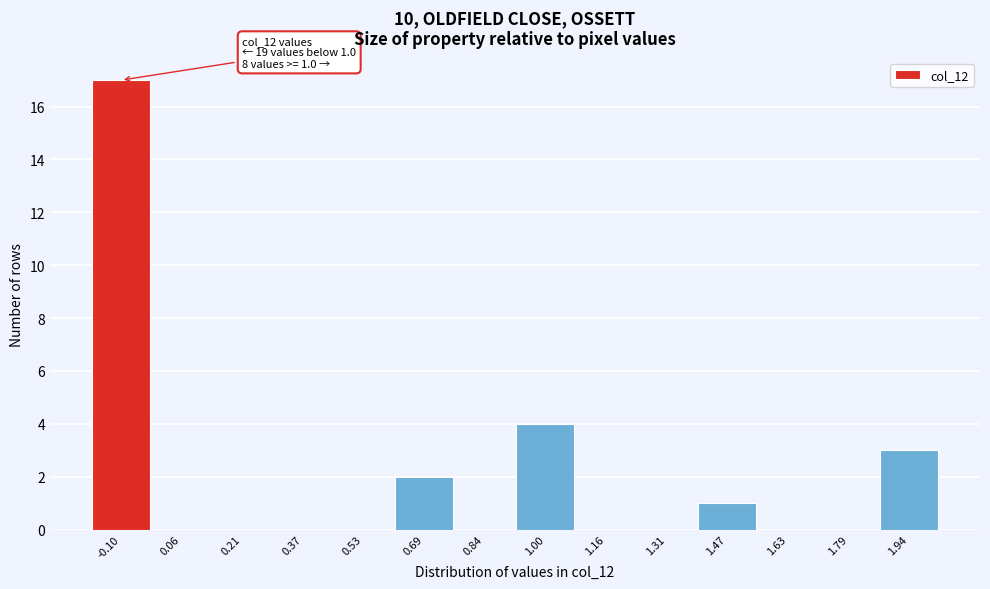

Reading left to right, extract all data points from this chart.

-0.10=17	0.06=0	0.21=0	0.37=0	0.53=0	0.69=2	0.84=0	1.00=4	1.16=0	1.31=0	1.47=1	1.63=0	1.79=0	1.94=3